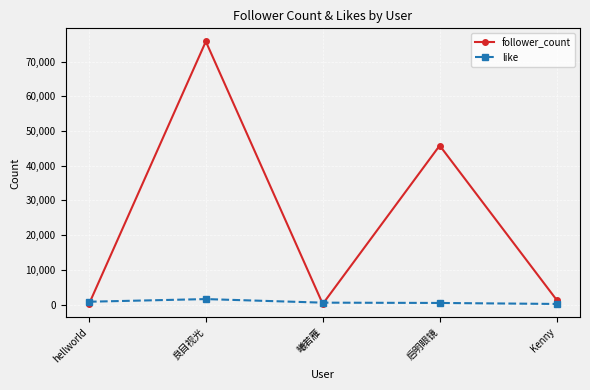

What is the approximate value of follower_count at 曦若雁?

160